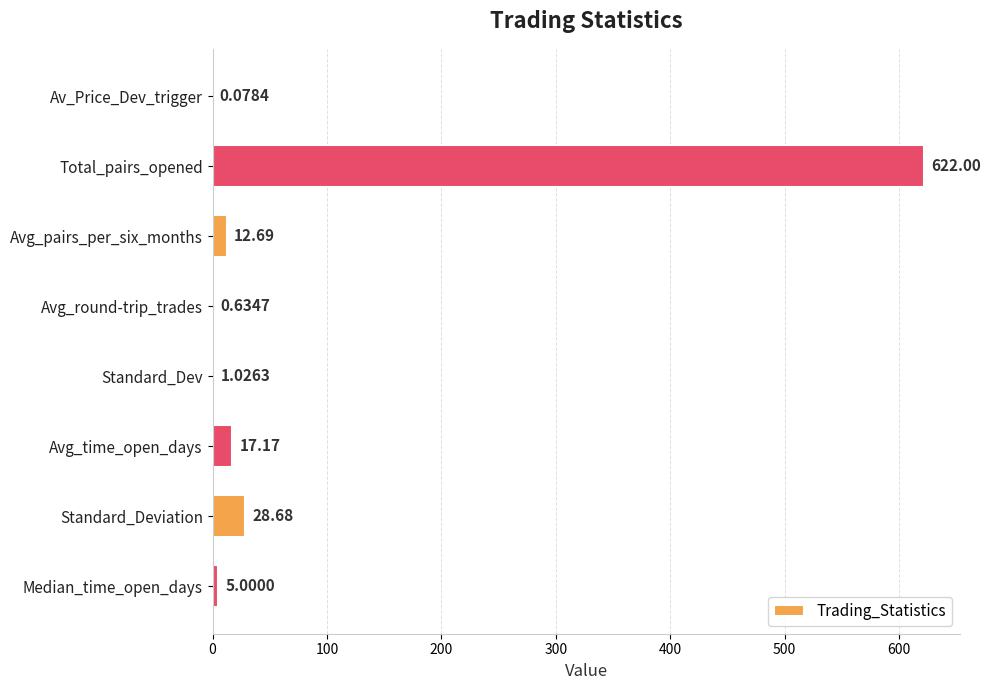

What is the sum of the values at Avg_round-trip_trades and Total_pairs_opened?

622.6